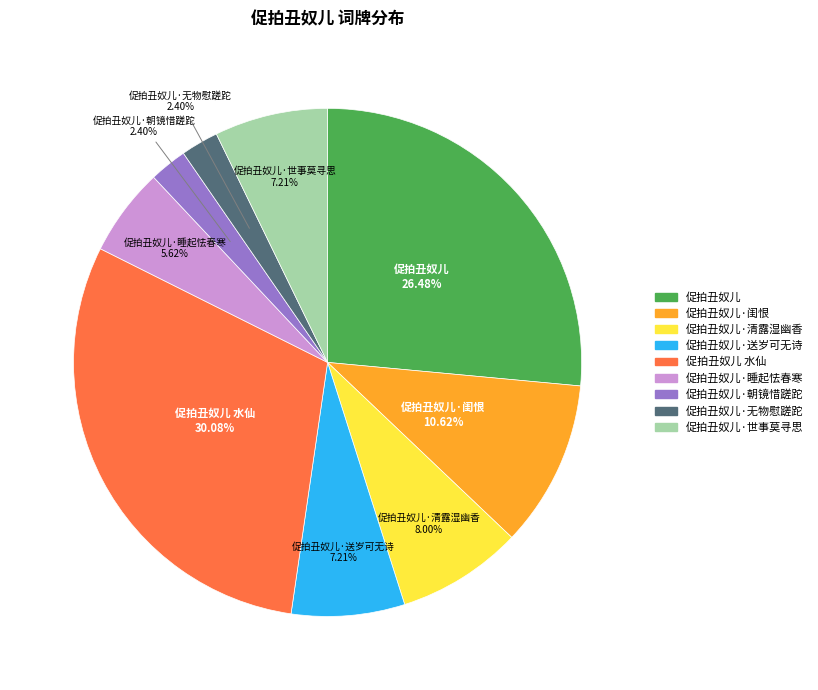

Does any single category account for the majority?

No